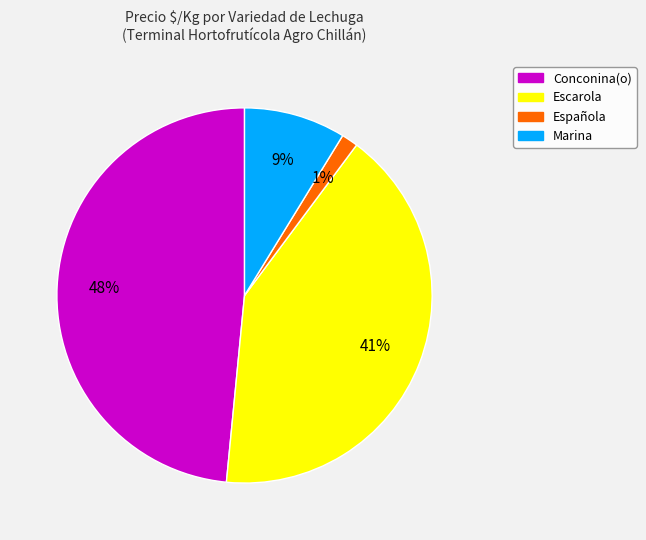

What percentage is the Marina slice, to the nearest percent?

9%